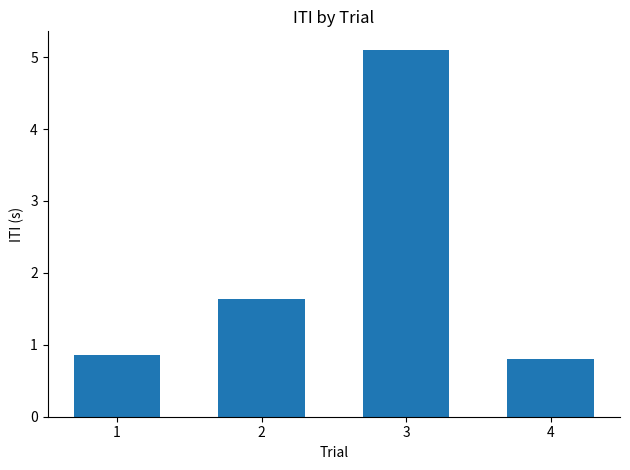

The value at 2 is 1.6. True or false?

True